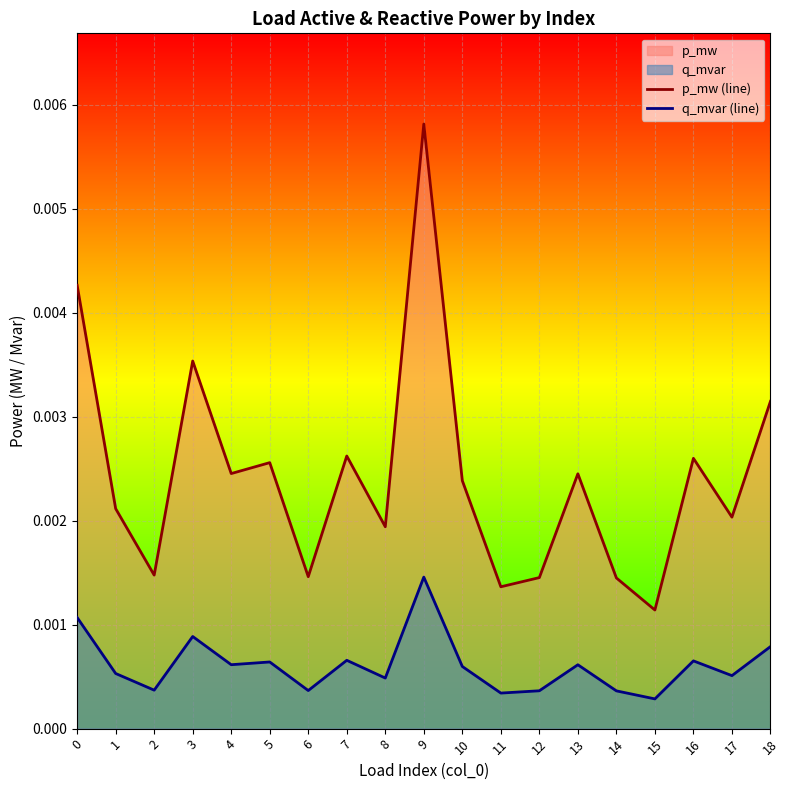

Rank the series by their maximum value, from highest to lowest.

p_mw (line), q_mvar (line)